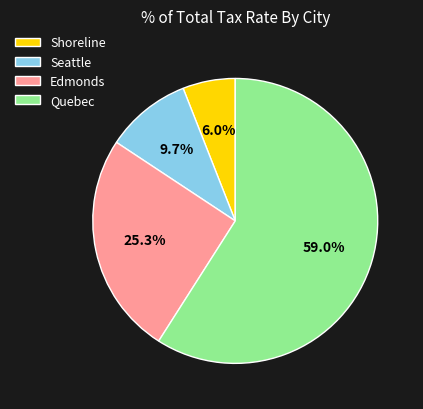

Which slice represents more than half of the pie?

Quebec